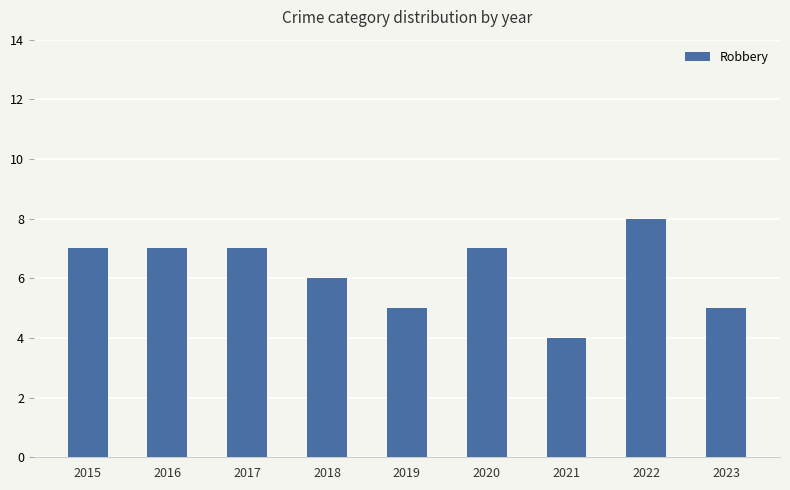

How many data points does each series have?

9